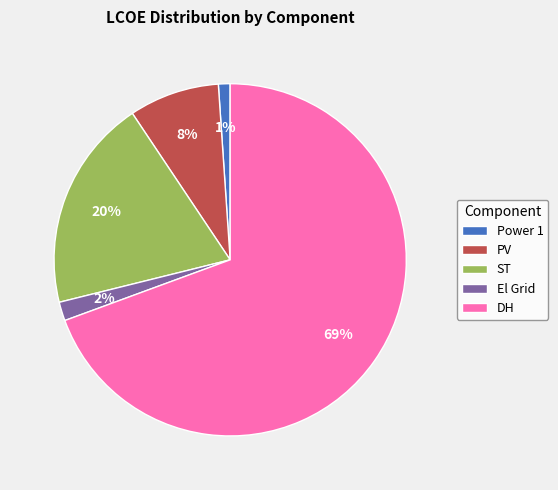

What percentage is the El Grid slice, to the nearest percent?

2%